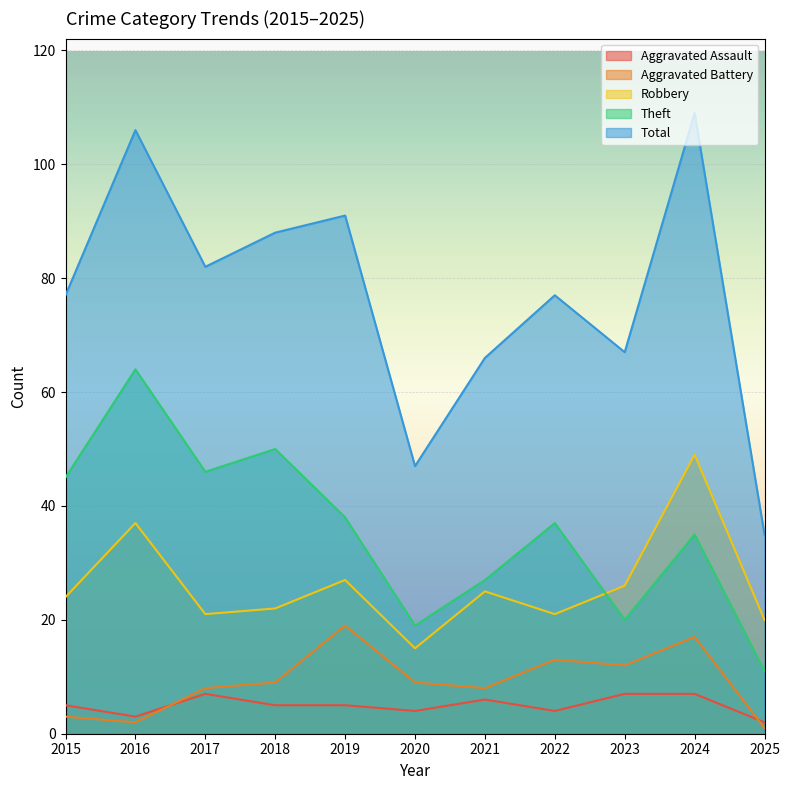

True or false: Robbery has a value of 22 at 2018.

True